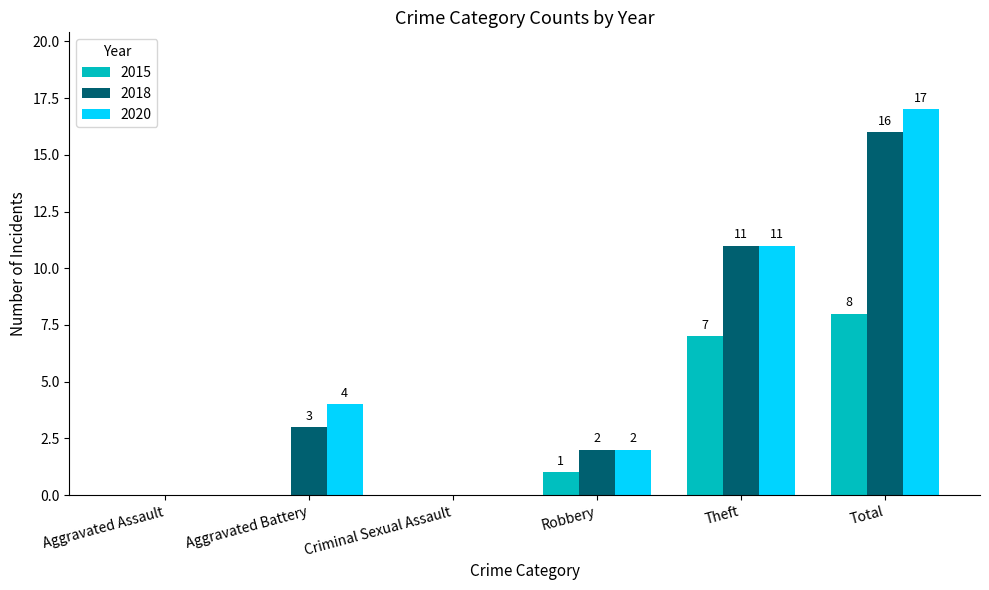

True or false: 2020 has a value of -6 at Criminal Sexual Assault.

False